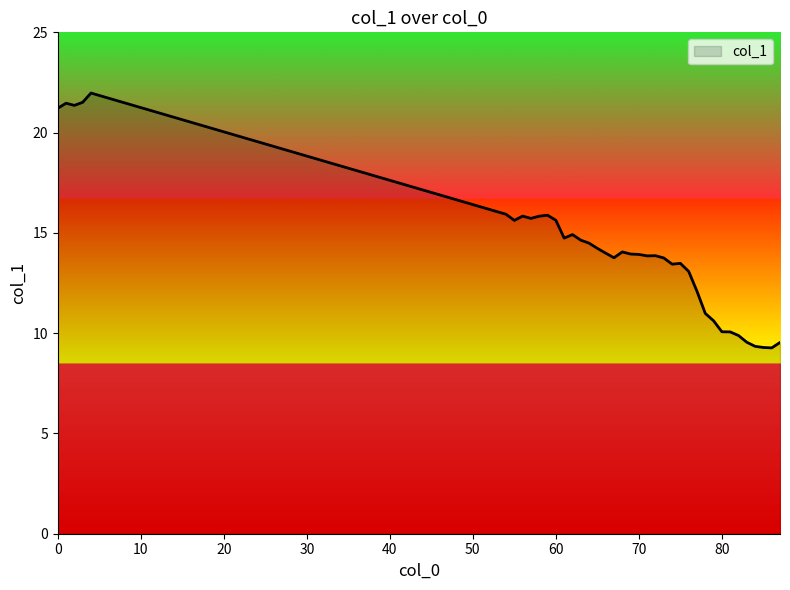

What is the minimum value shown in the chart?

9.3